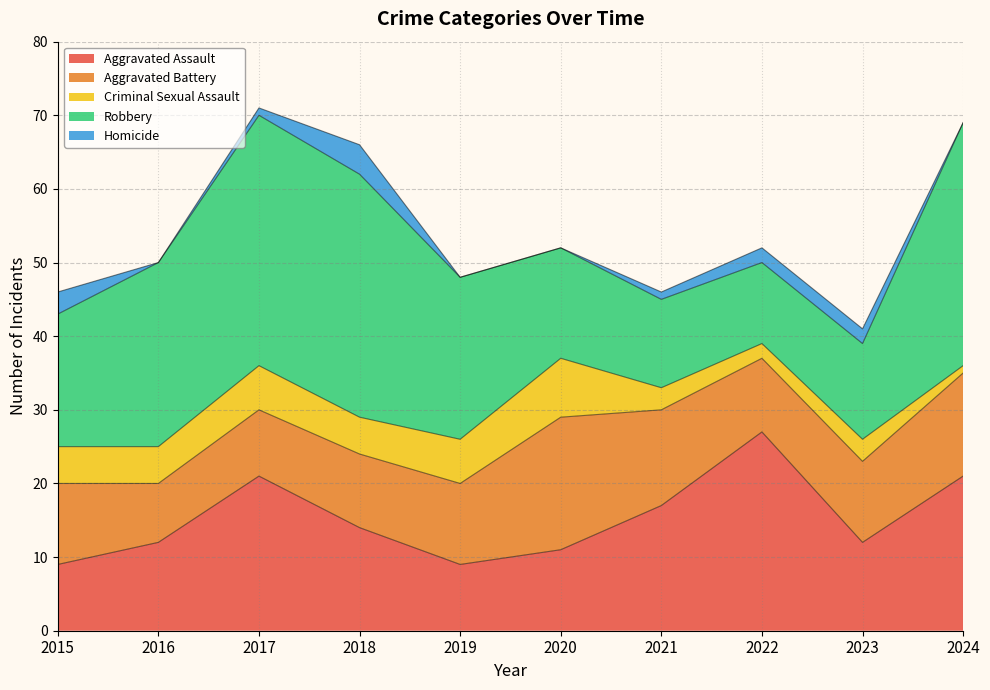

Which category has the highest value in the Aggravated Battery series?

2020